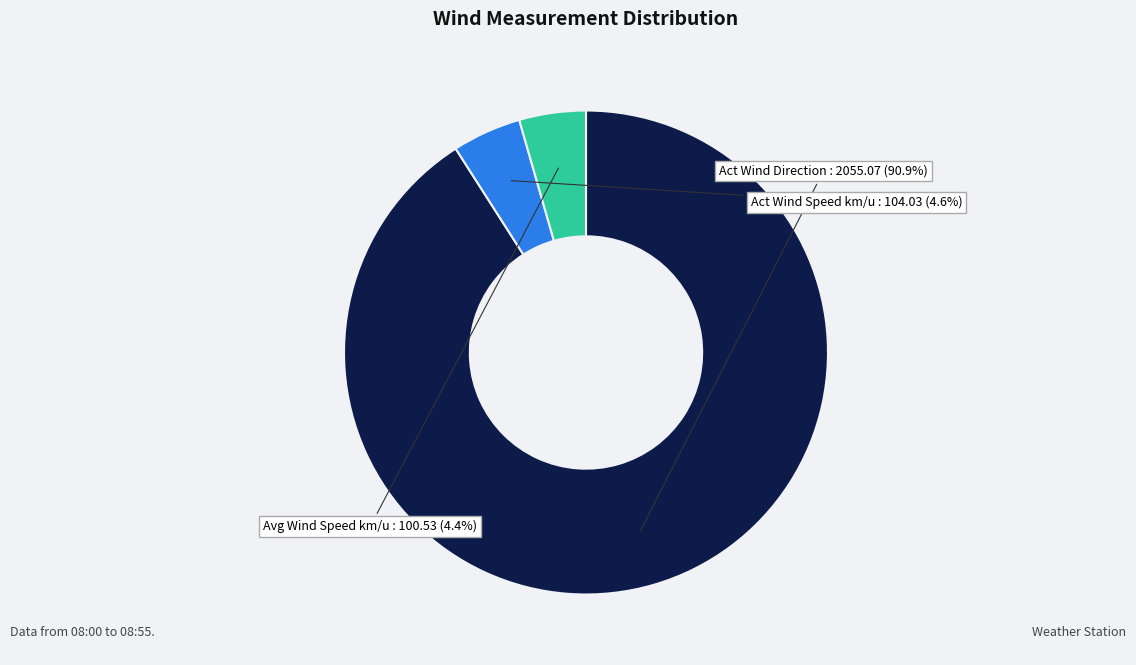

Is there any slice that represents more than half of the pie?

Yes